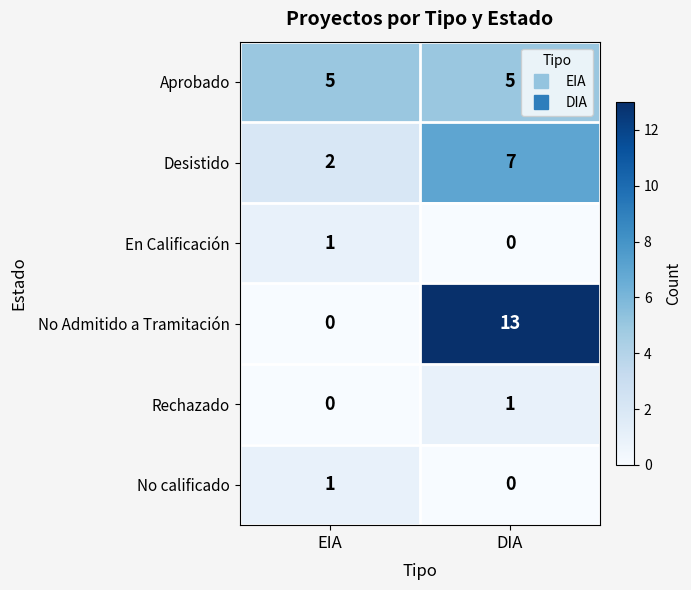

True or false: Rechazado has a value of 1 at DIA.

True